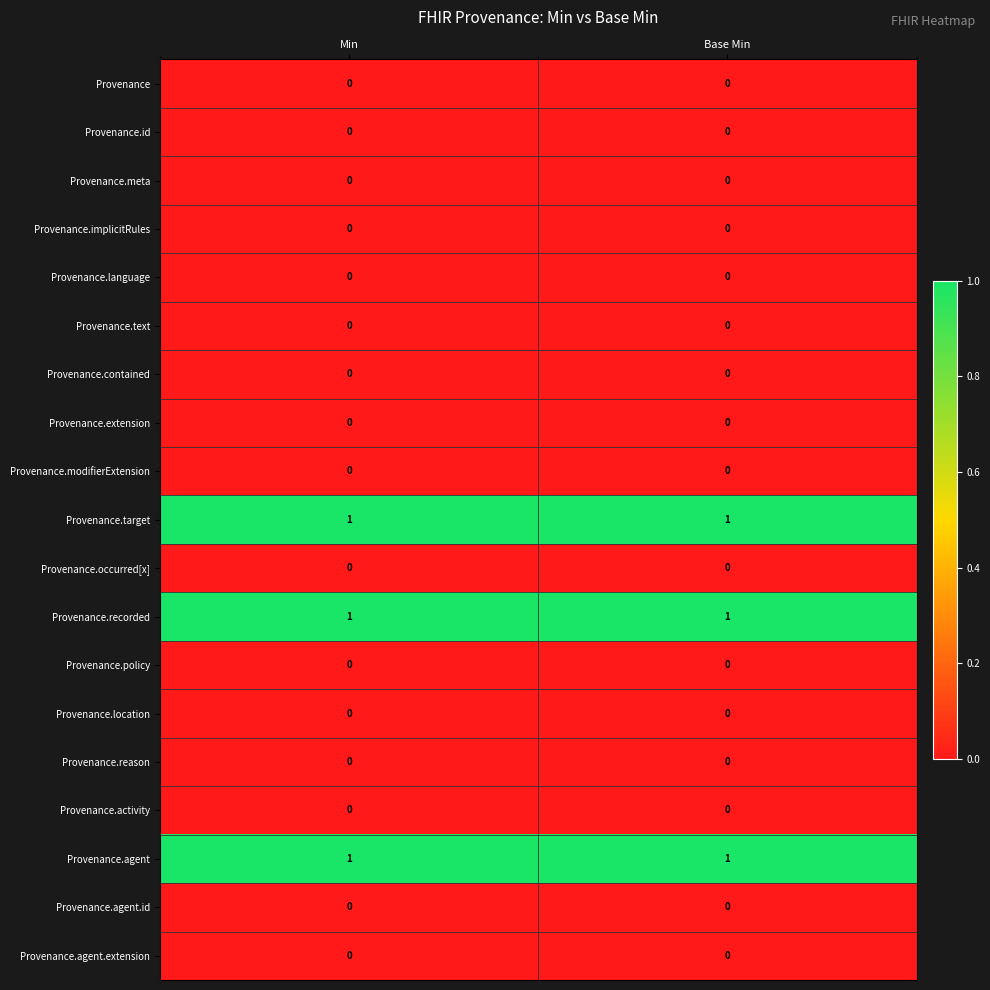

What is the total value across all series at Min?

3